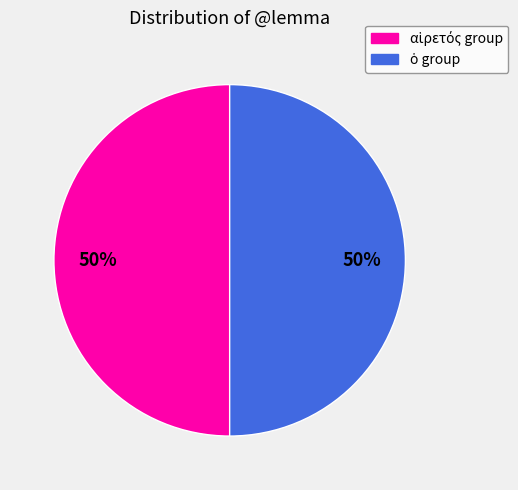

To the nearest percent, what is the average slice percentage?

50%